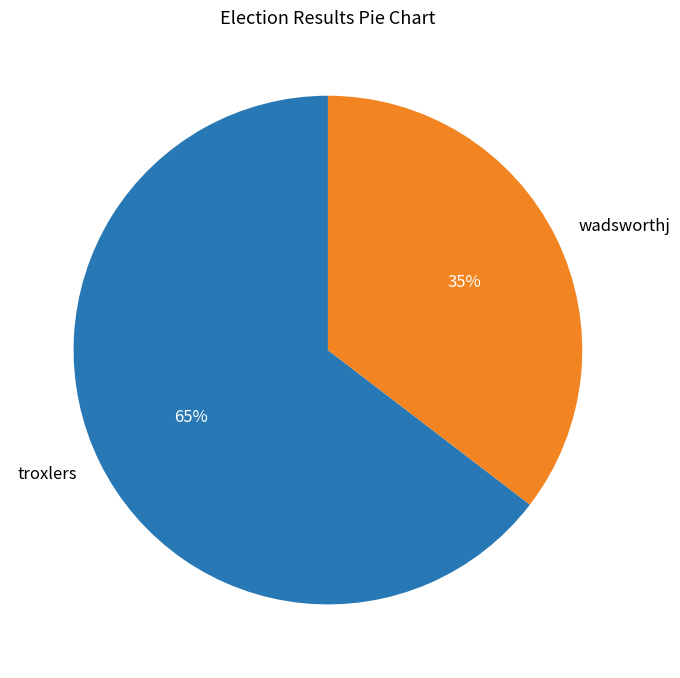

To the nearest percent, what is the combined percentage of wadsworthj and troxlers?

100%